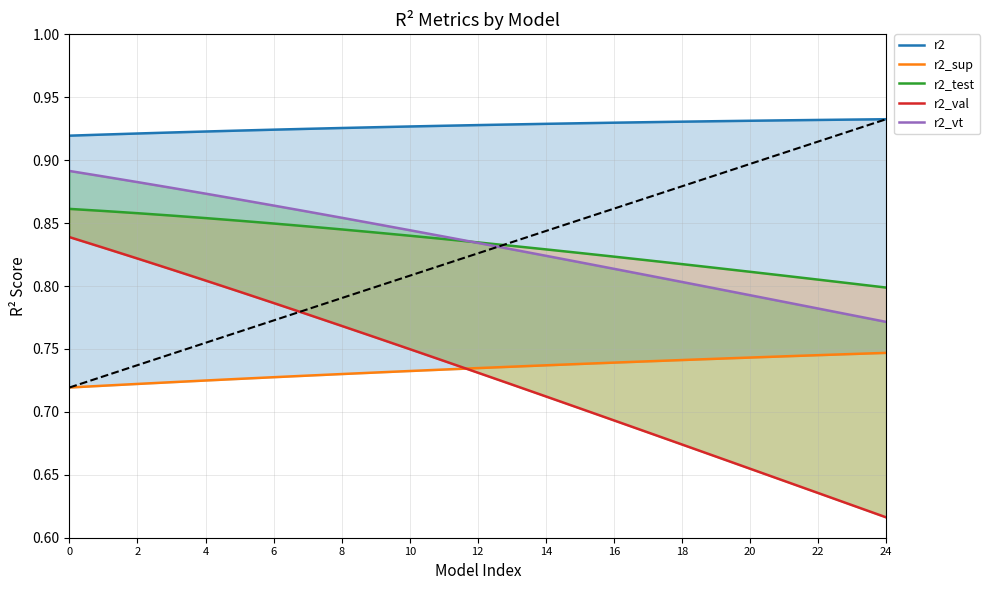

Which series has the largest range (max minus min)?

r2_val